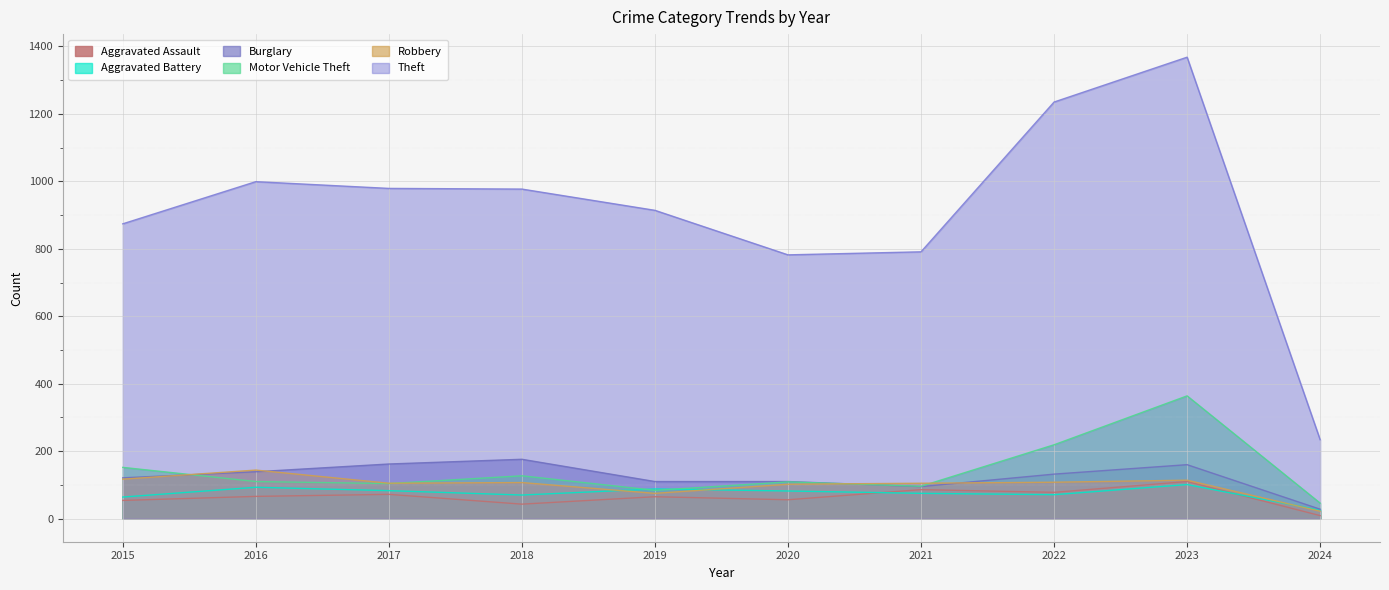

After their last crossing, which series has the higher values: Robbery or Motor Vehicle Theft?

Motor Vehicle Theft